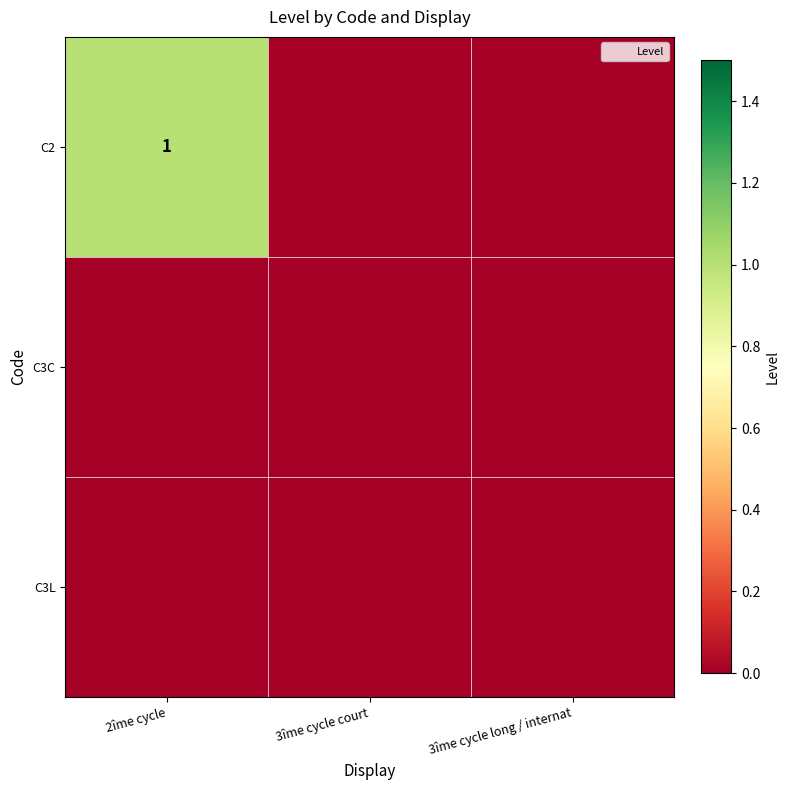

What is the spread (max minus min) of values at 2îme cycle?

1